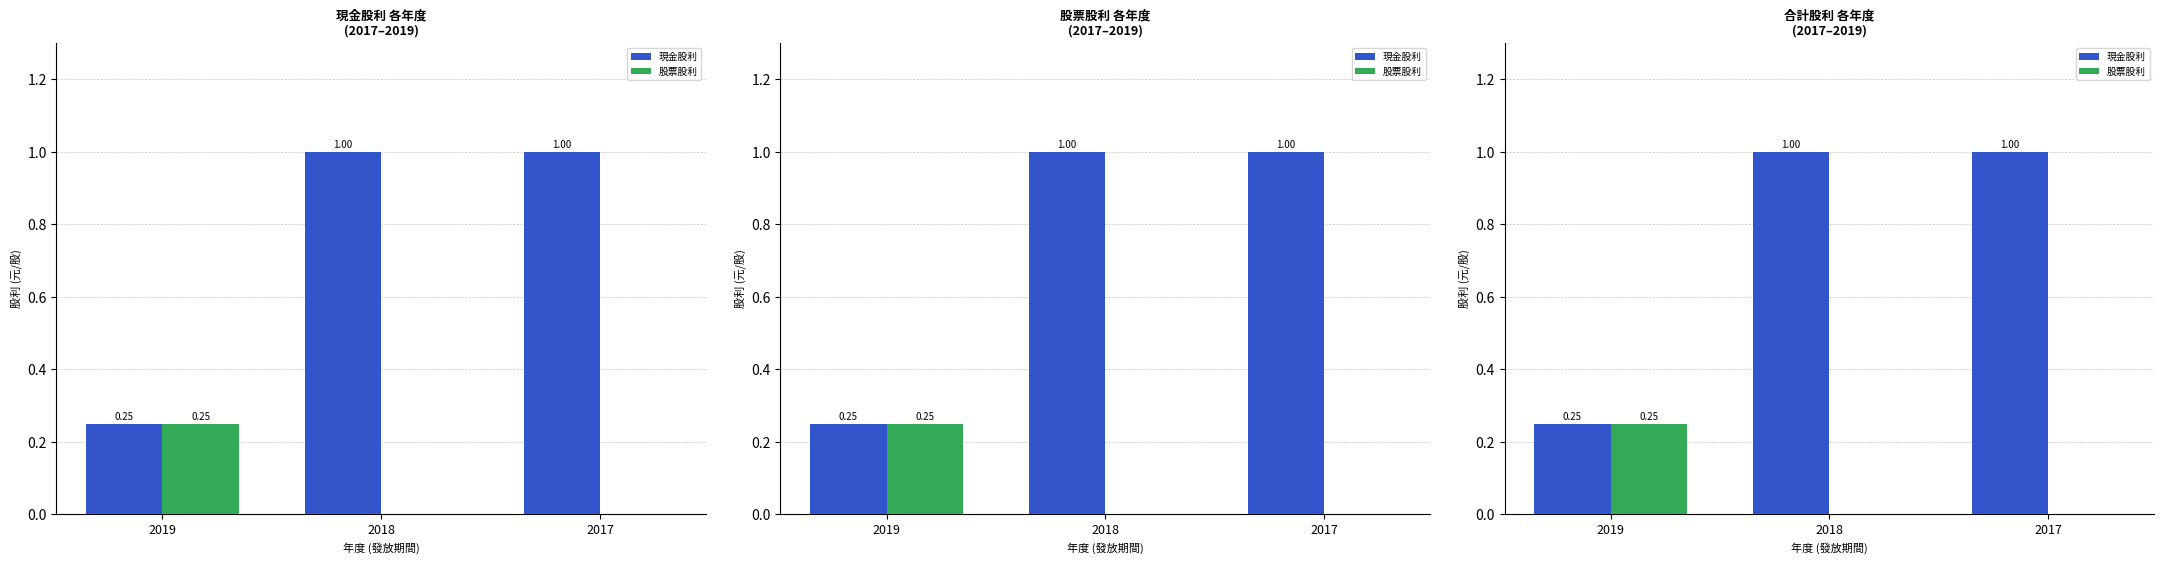

Is it true that 現金股利 equals 1.0 at 2018?

True